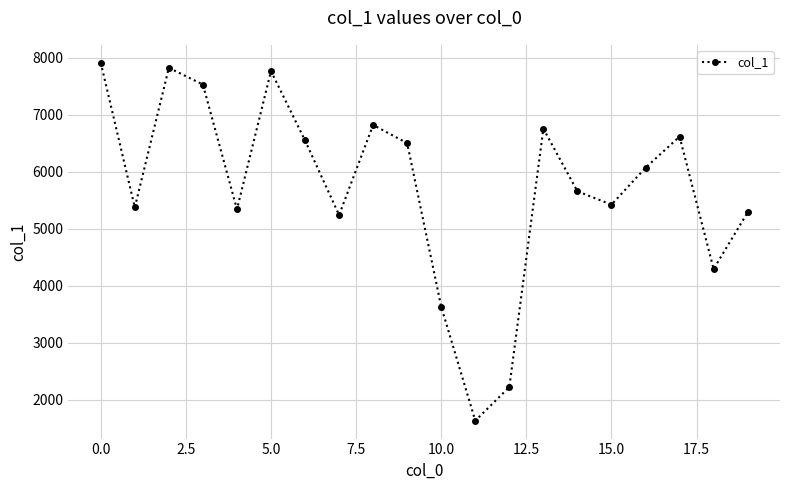

What is the greatest value displayed?

7914